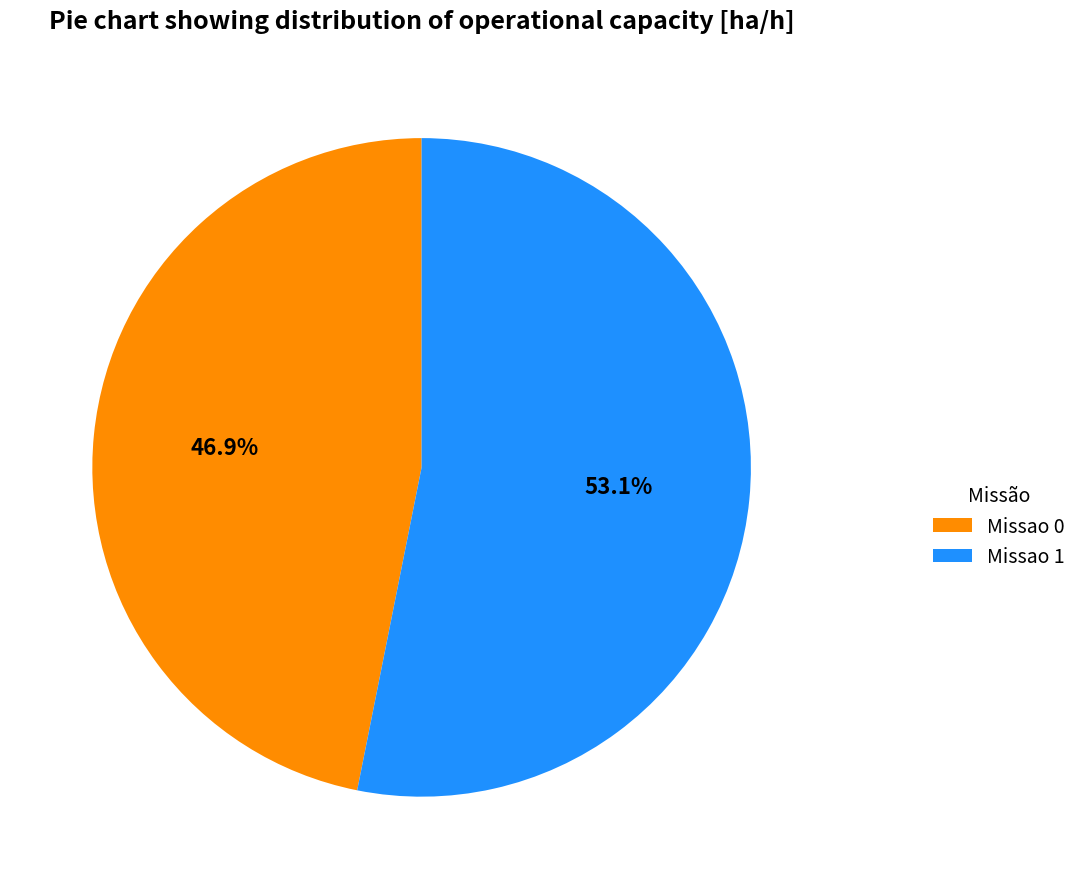

Which slice is the smallest?

Missao 0